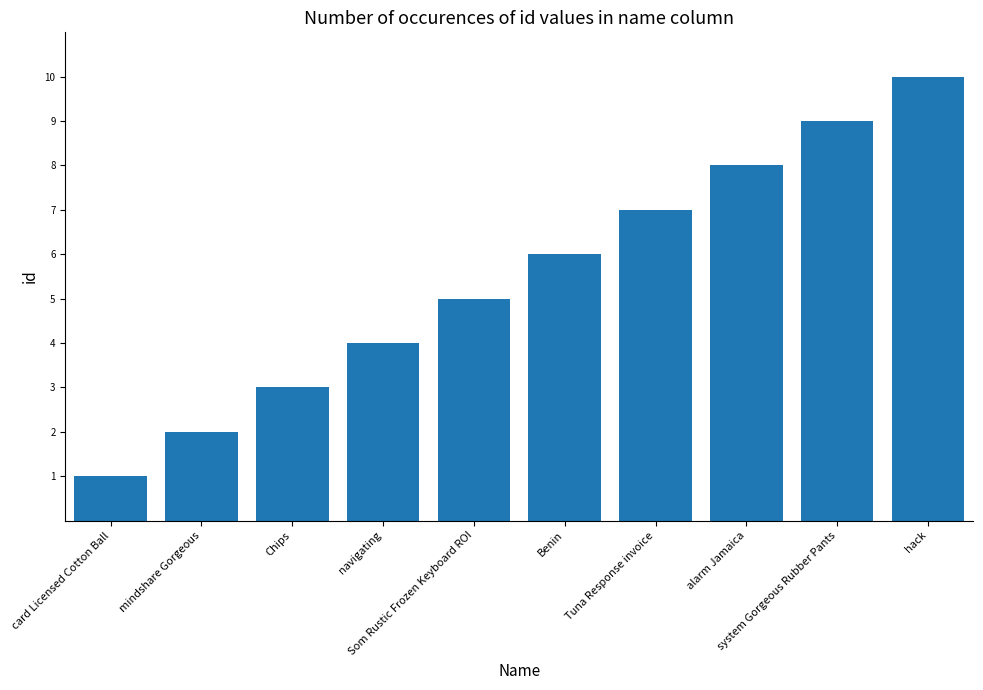

How many data points are less than 6?

5